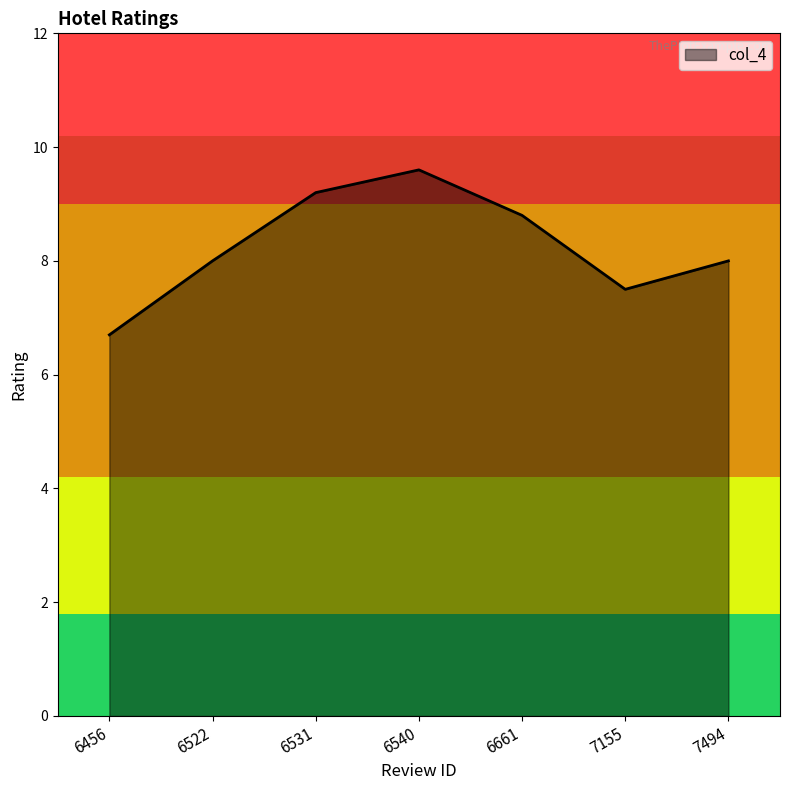

Which category has the lowest value across all series?

6456